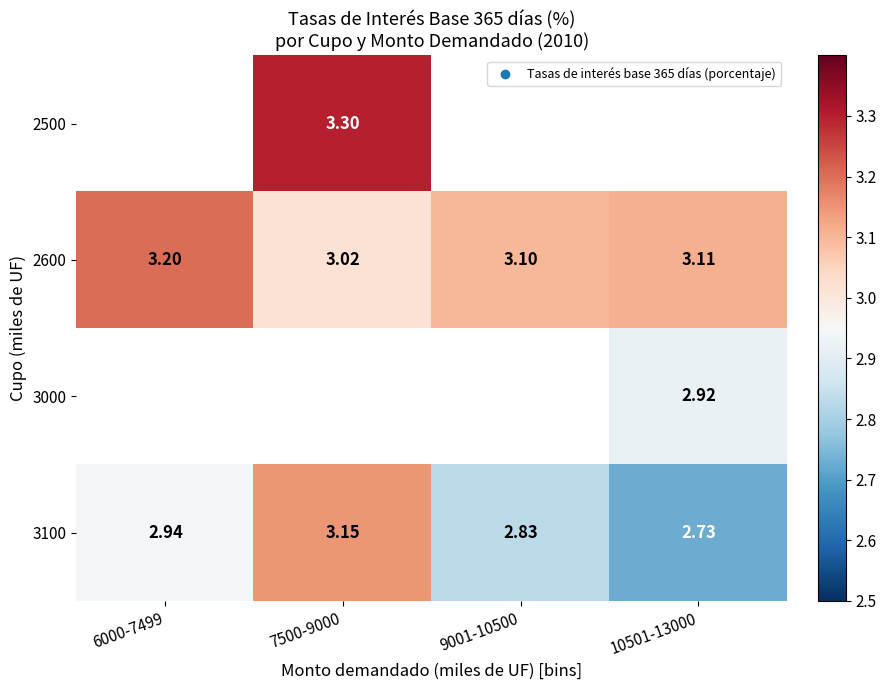

Count the number of categories in the chart.

4